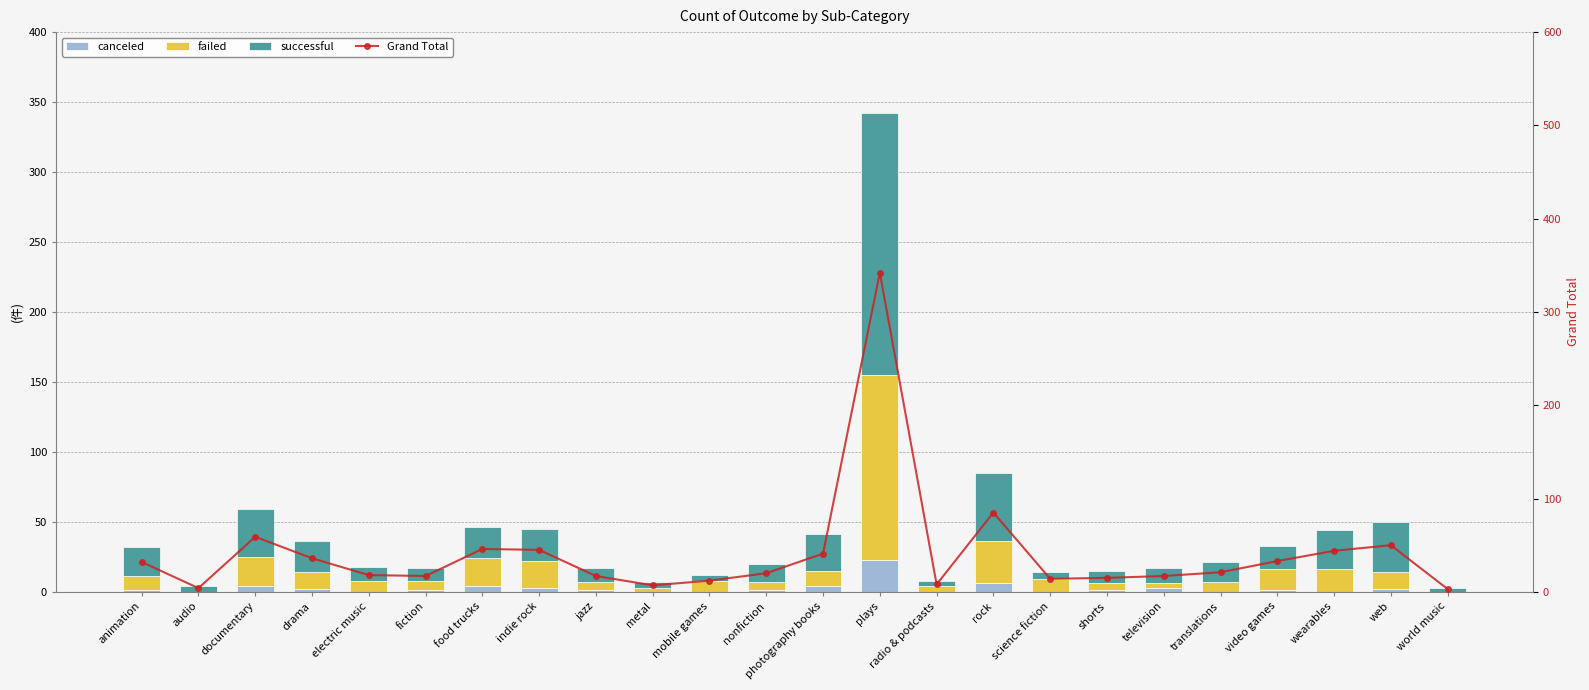

How many groups of bars are there?

24